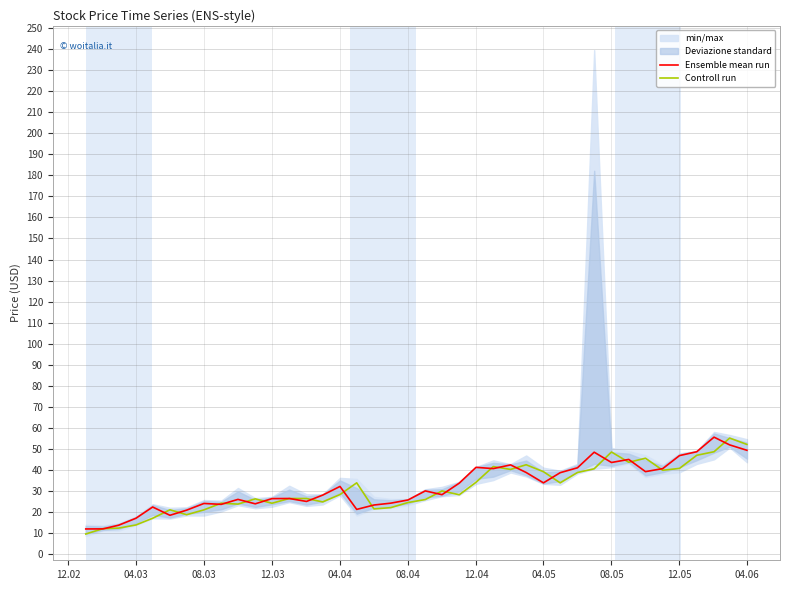

Reading right to left, what are all the values shown in this chart?

Ensemble mean run: 49.4	52.0	55.7	48.8	46.9	40.8	39.3	45.1	43.7	48.5	41.1	38.8	34.0	38.9	42.5	40.8	41.4	33.9	28.4	30.2	25.9	24.3	23.5	21.4	32.3	28.2	25.2	26.6	26.5	24.0	26.1	23.8	24.2	21.0	18.6	22.5	17.2	13.9	12.1	12.1
Controll run: 52.2	55.2	48.8	47.1	40.9	40.0	45.7	43.8	48.6	40.7	38.9	34.0	39.3	42.6	40.4	41.7	34.3	28.3	30.2	26.1	24.6	22.2	21.6	34.0	28.4	24.9	26.6	26.6	24.3	26.4	23.9	24.3	21.2	18.9	21.2	17.2	14.0	12.5	12.3	9.7